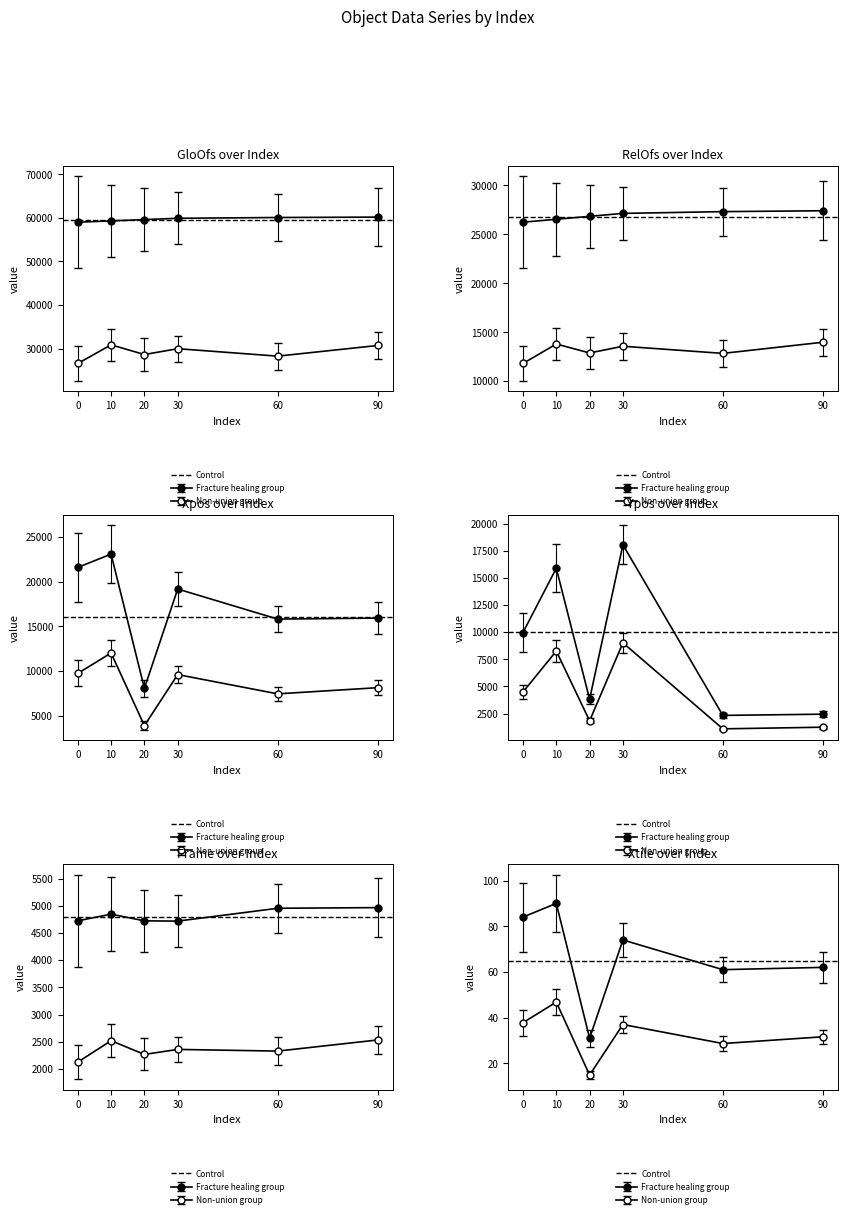

How many data points in Xtile are above 74?

2